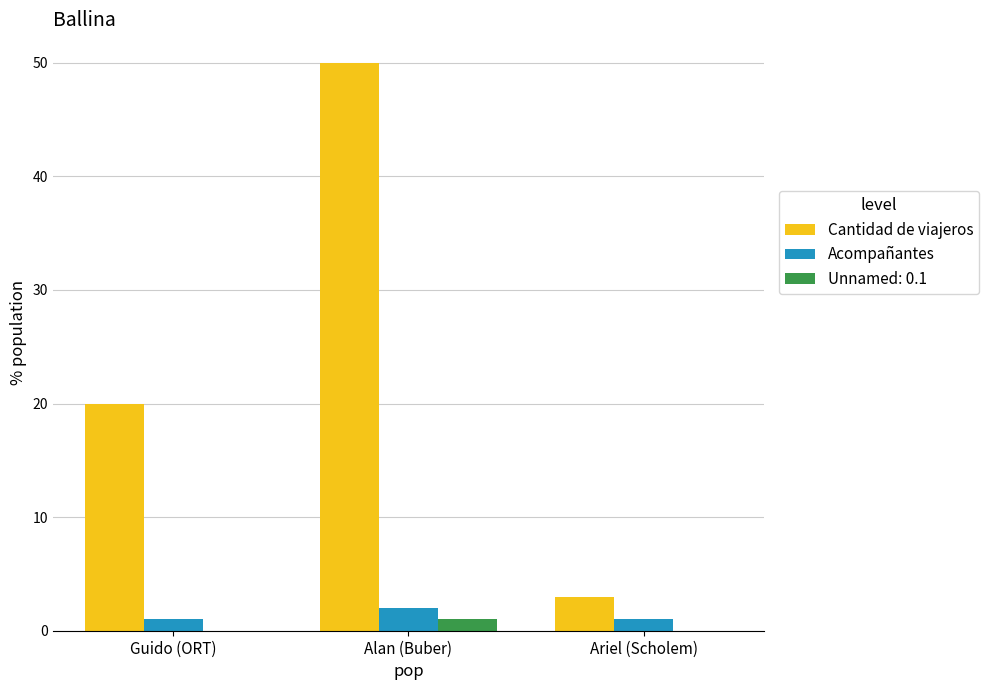

At which label is Cantidad de viajeros closest to 26?

Guido (ORT)